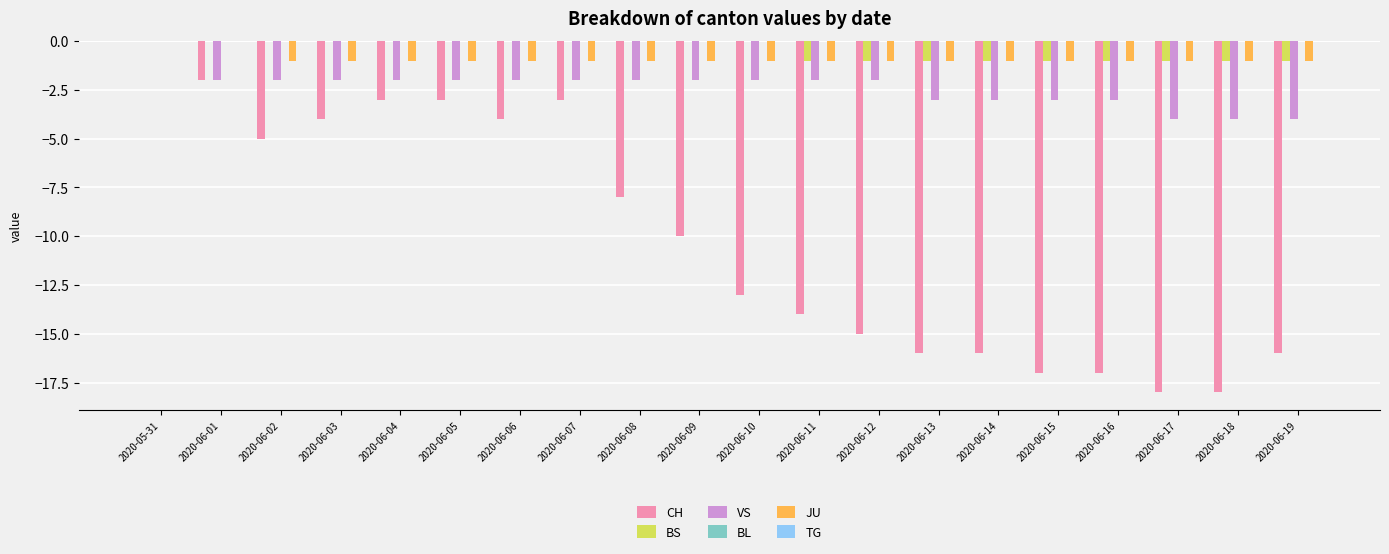

Are the bars grouped side by side (vs. stacked)?

Yes